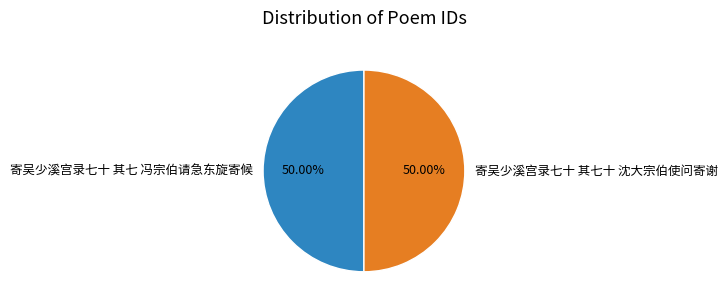

What is the ratio of the value at 寄吴少溪宫录七十 其七十 沈大宗伯使问寄谢 to the value at 寄吴少溪宫录七十 其七 冯宗伯请急东旋寄候?

1.0